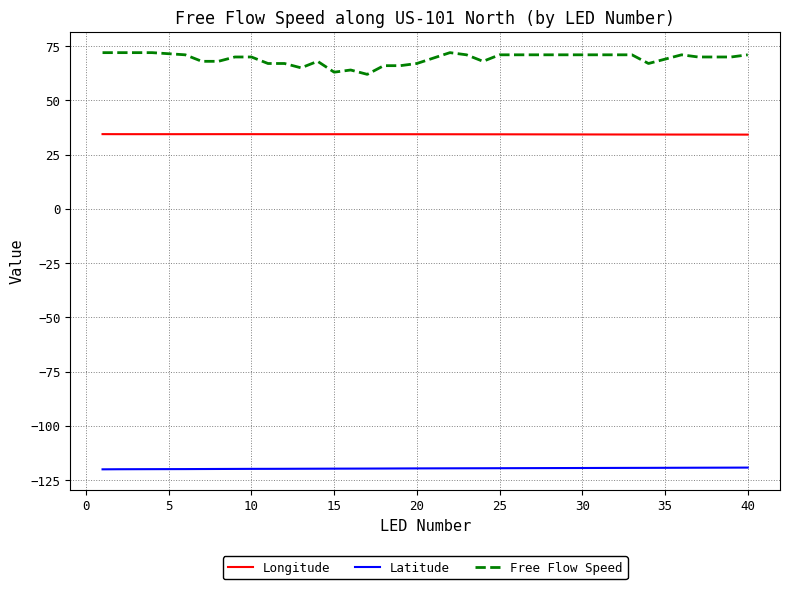

Rank the series by their average value, from lowest to highest.

Latitude, Longitude, Free Flow Speed